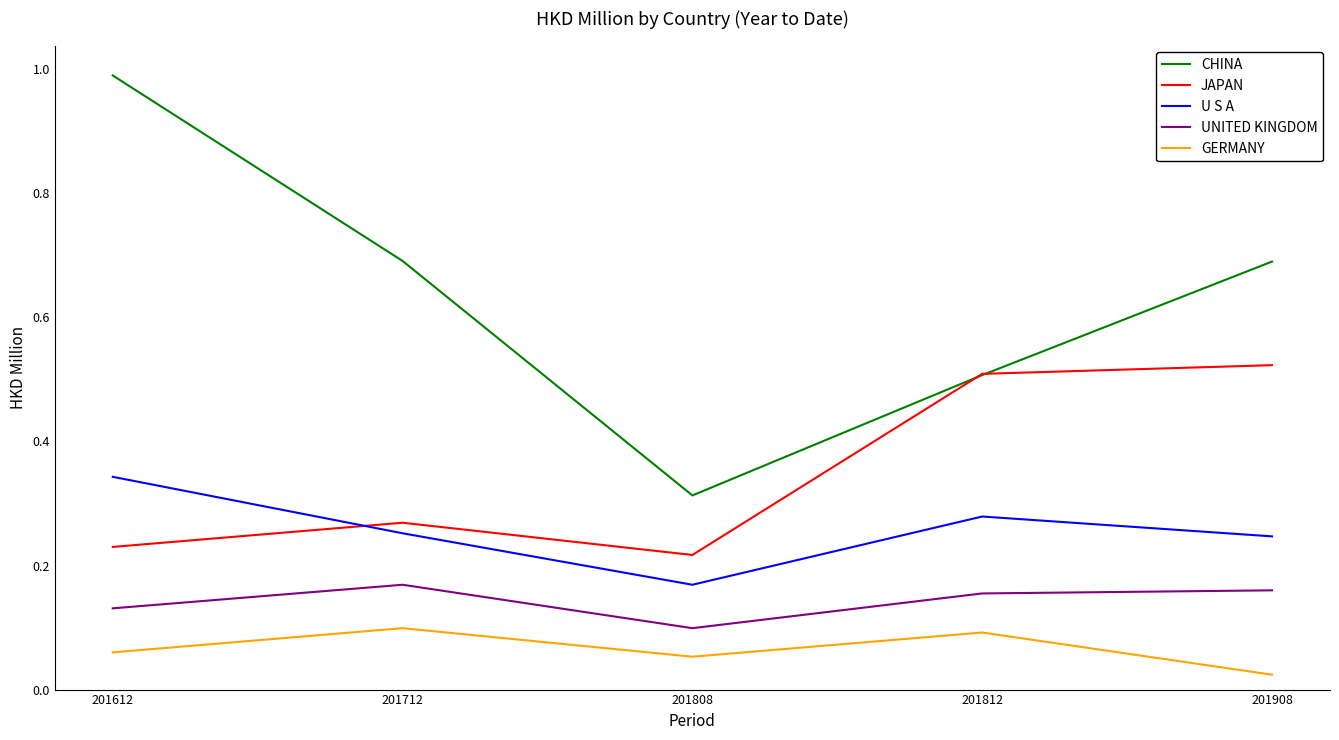

At which category does the chart reach its peak across all series?

201612